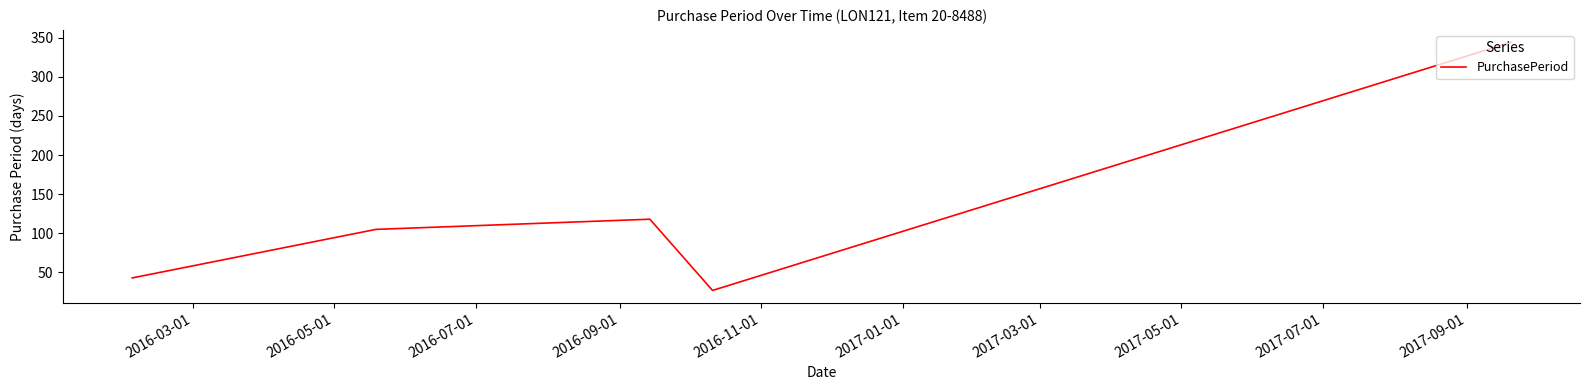

What is the greatest value displayed?

344